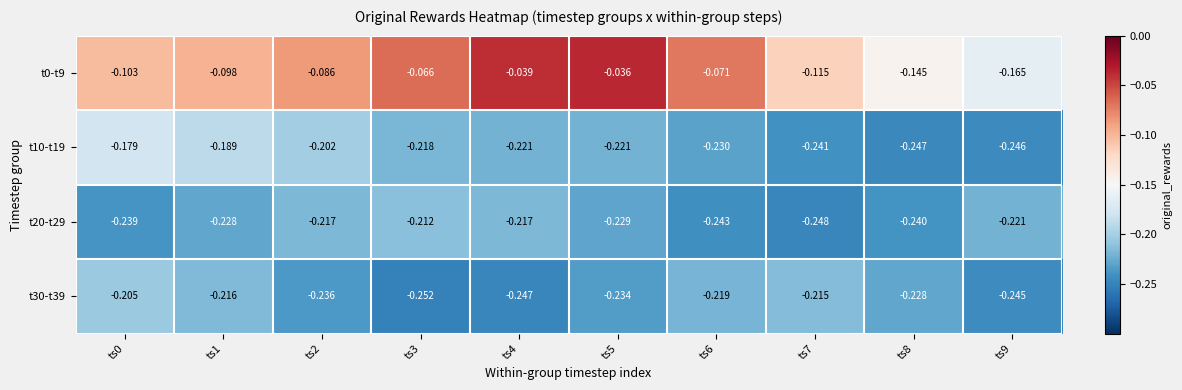

Is the value of t10-t19 at ts0 greater than the value of t0-t9 at ts7?

No